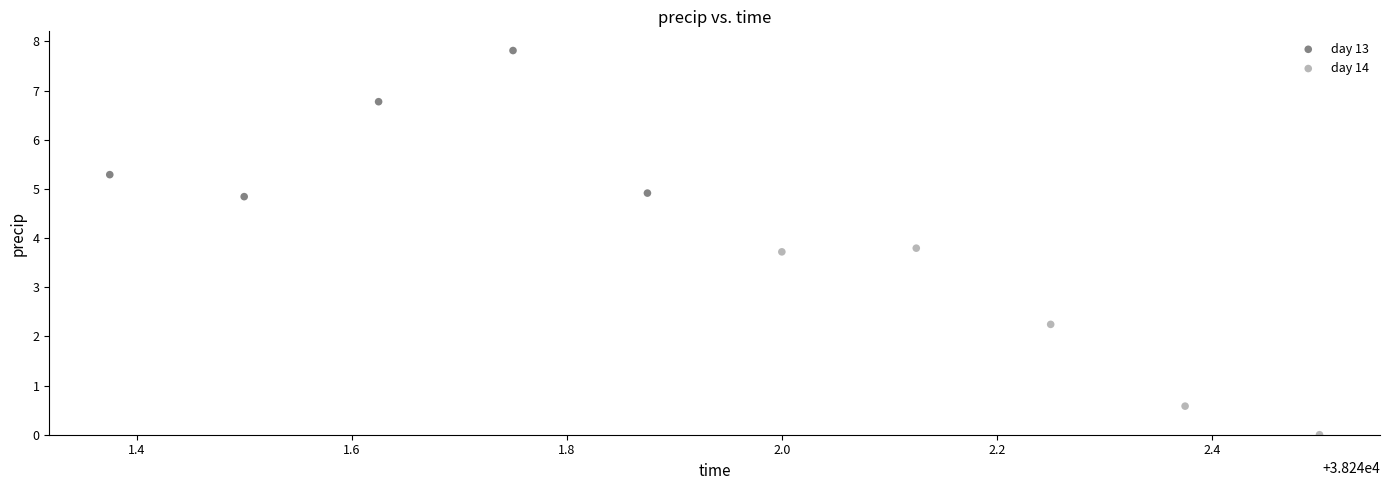

What are all the series names shown in the legend?

day 13, day 14